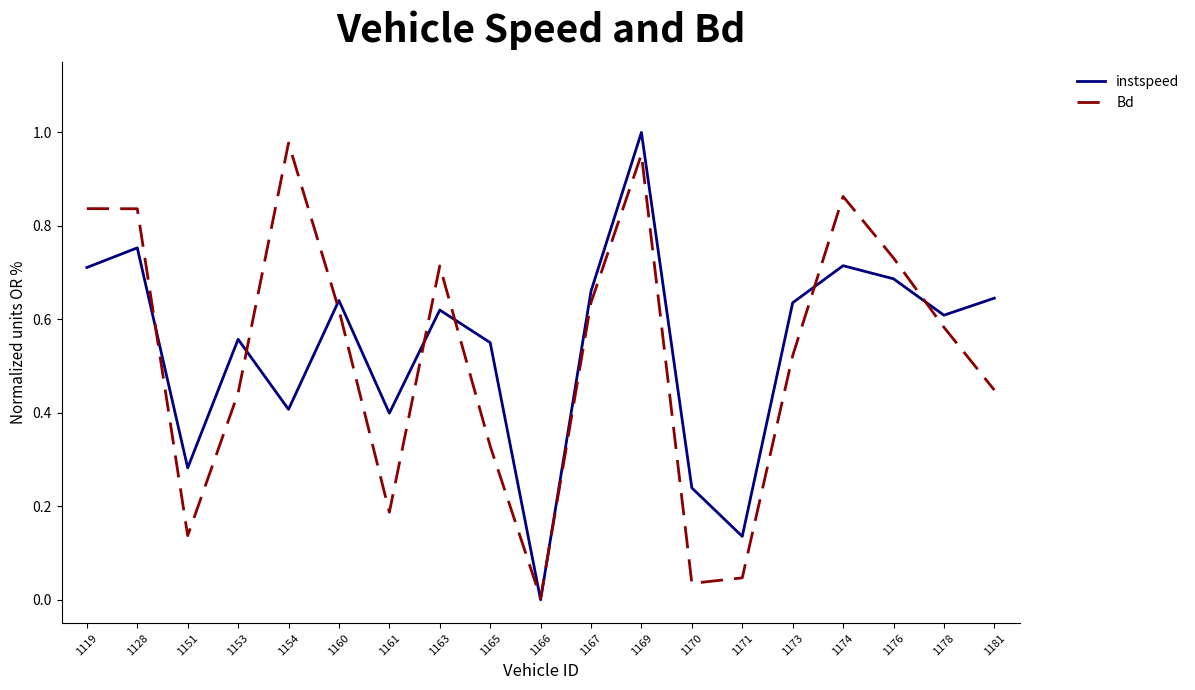

At which label does Bd reach its minimum?

1166